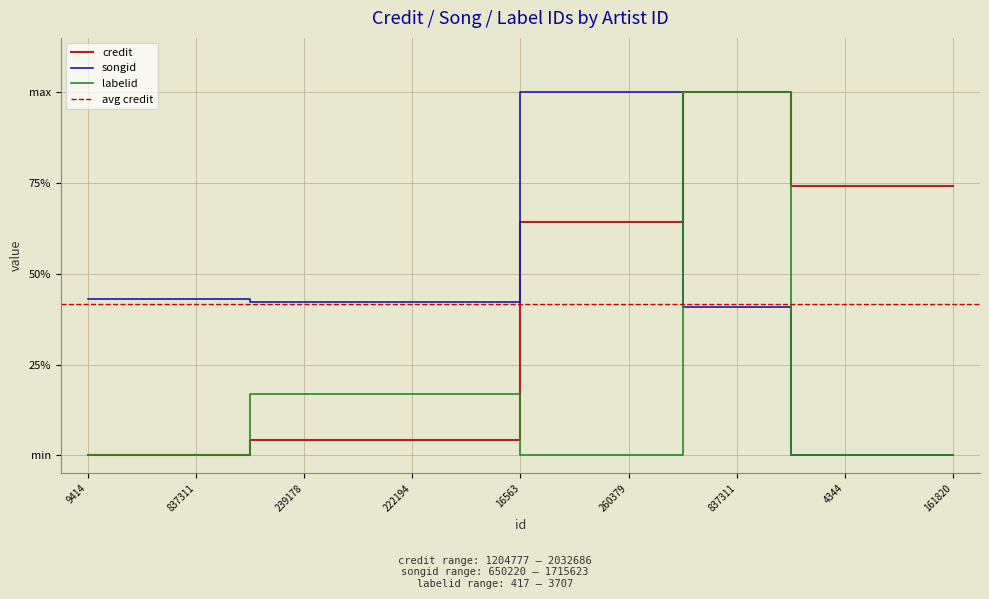

List the series in order of their peak value, lowest first.

credit, songid, labelid